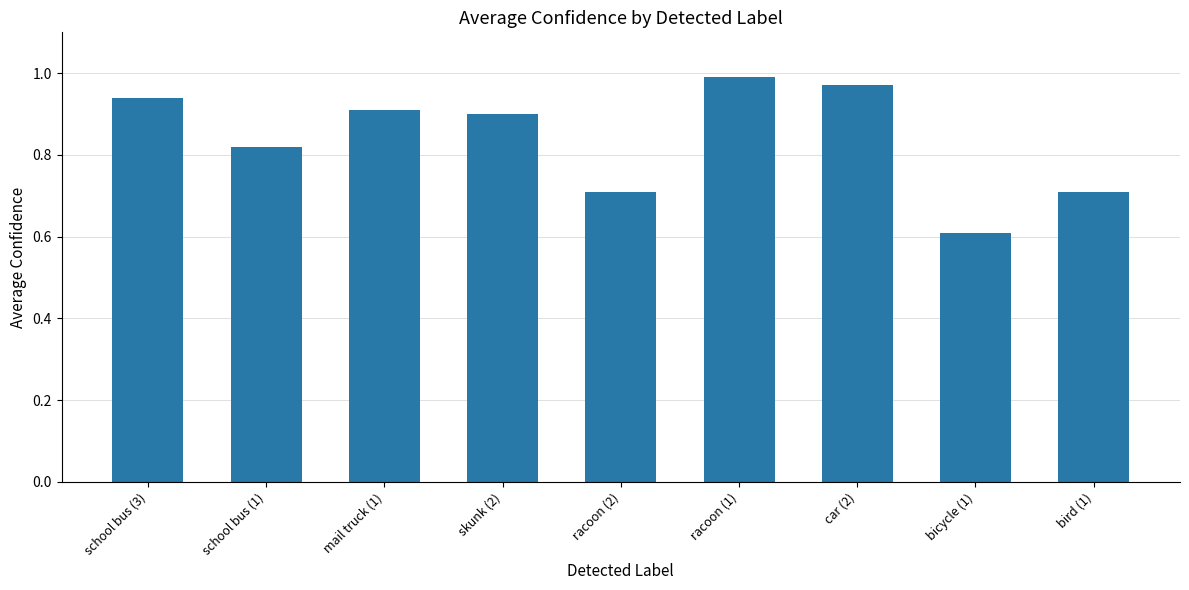

What is the sum of the values at mail truck (1) and racoon (1)?

1.9